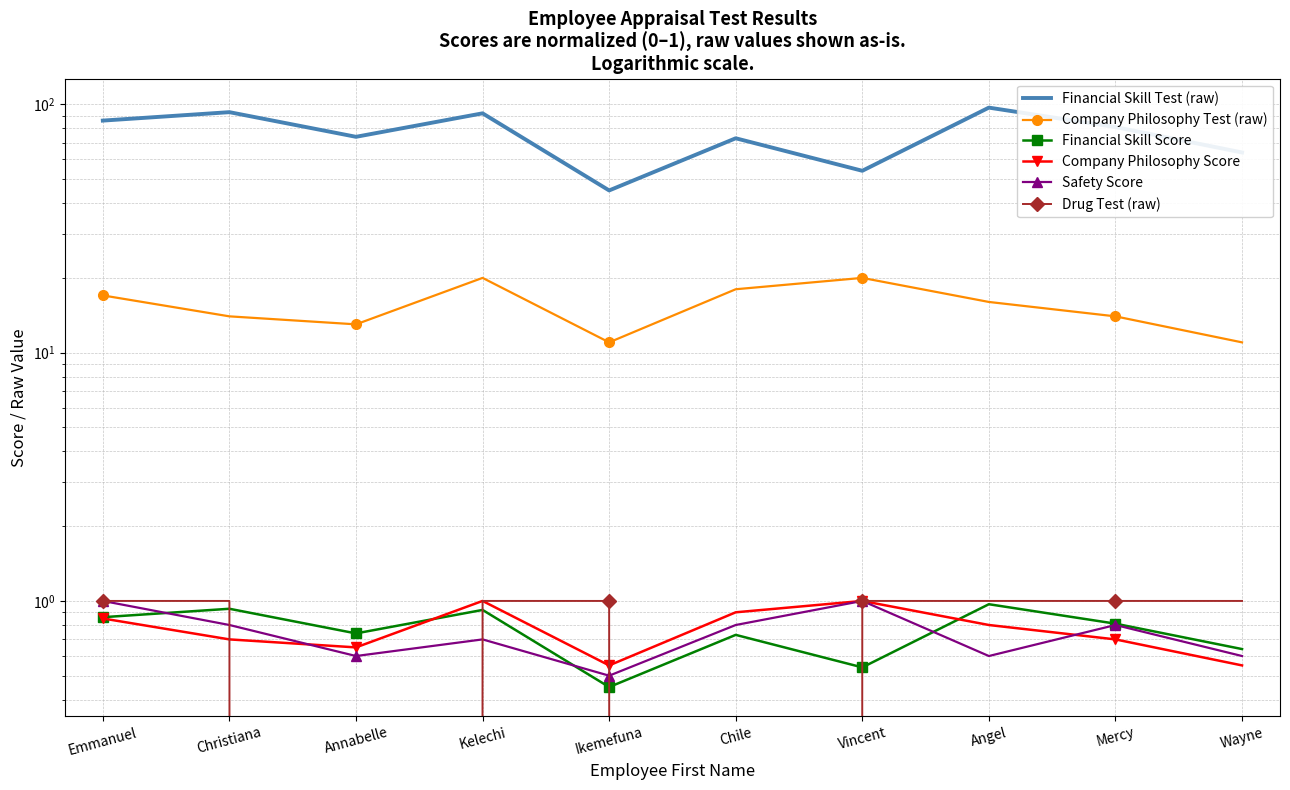

True or false: Financial Skill Score and Company Philosophy Test (raw) intersect in this chart.

False